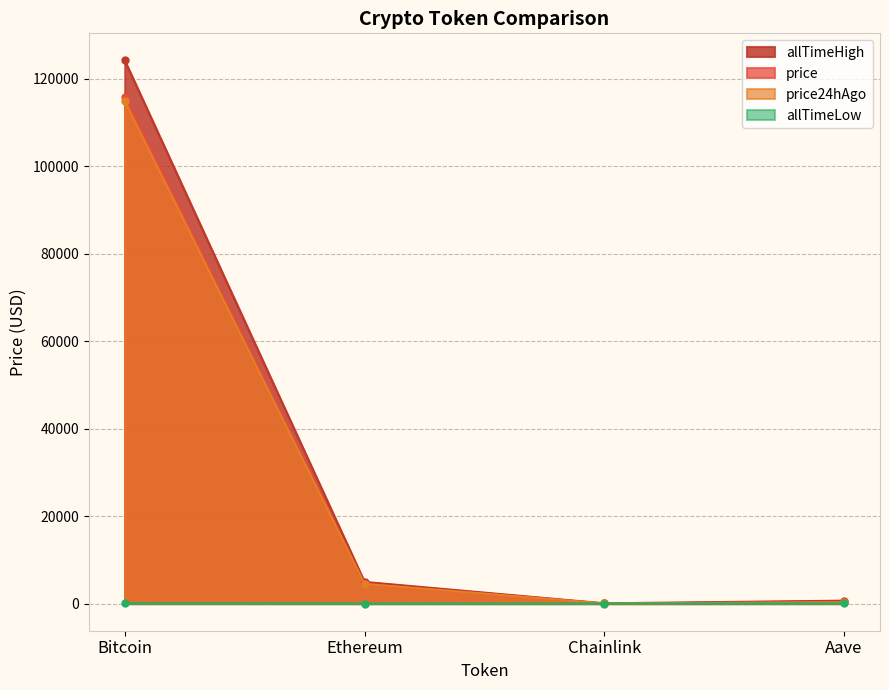

What is the total value across all series at Ethereum?

13904.7